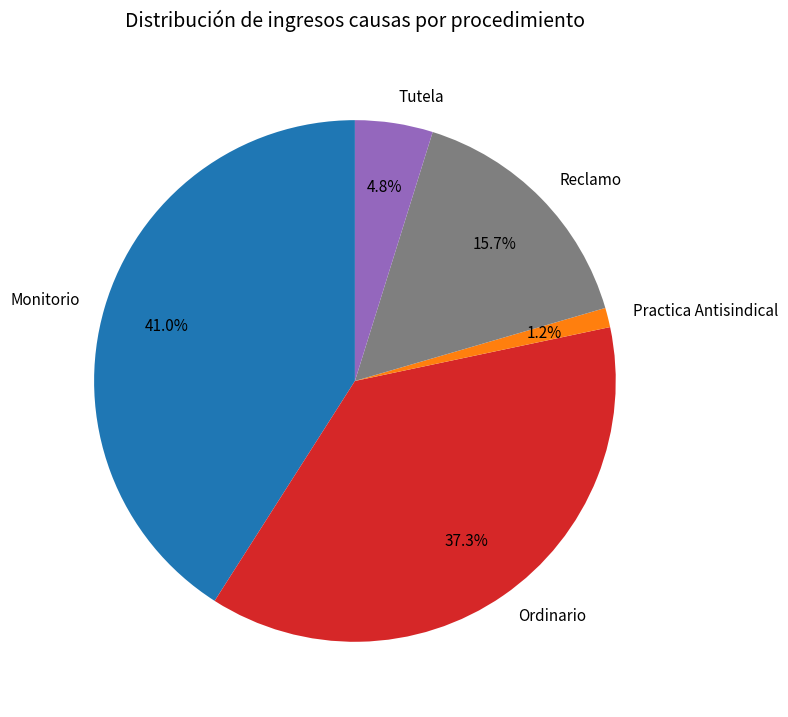

How many slices are in this pie chart?

5